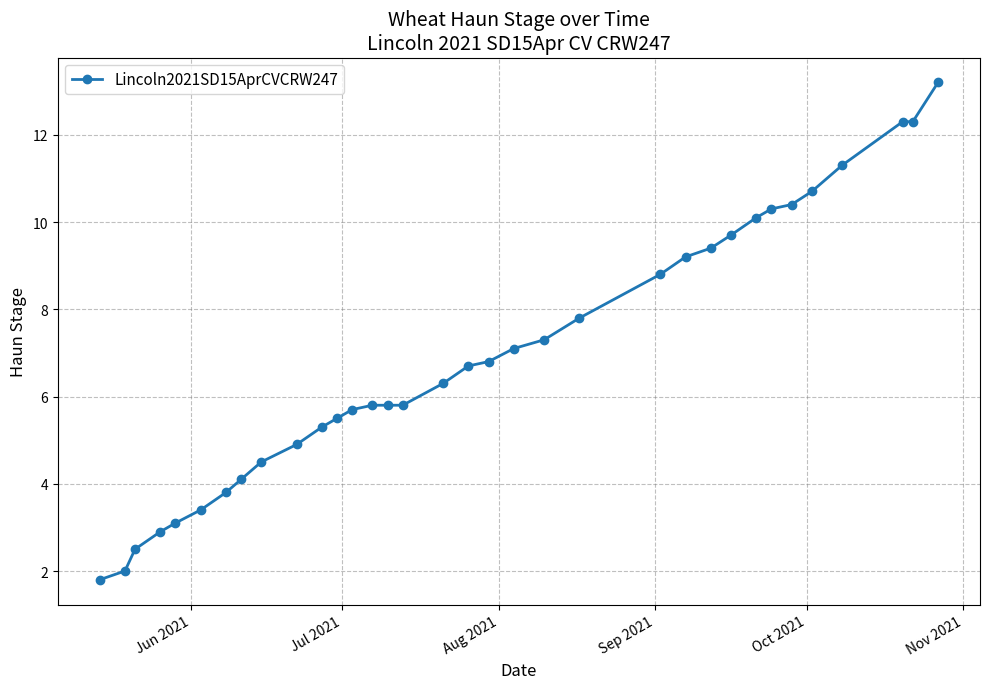

What is the value of the 8th point from the left?

4.1